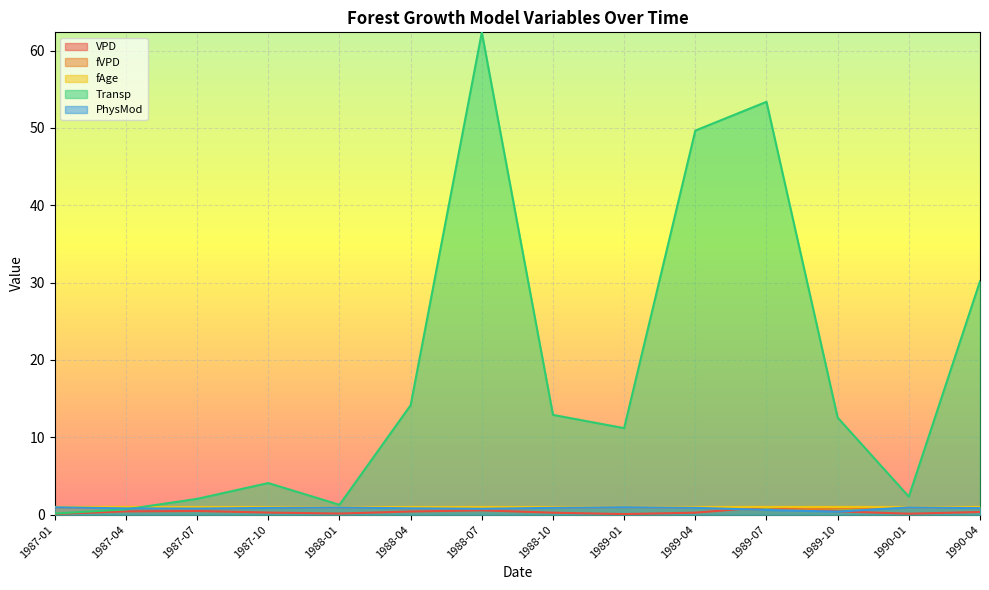

Which has a higher value, 1989-10 or 1987-01?

1989-10